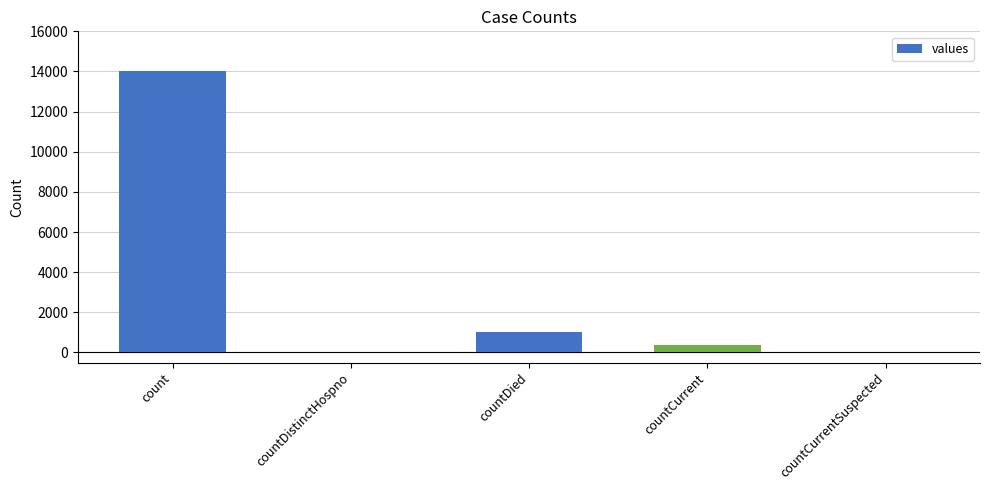

What is the greatest value displayed?

14044